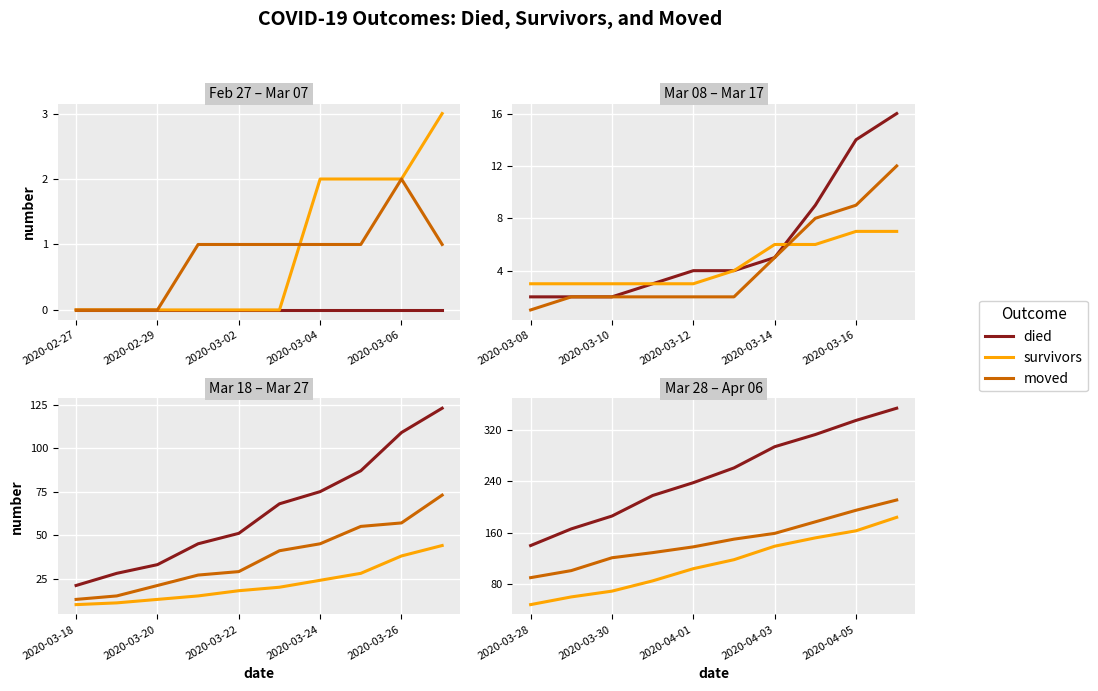

What is the spread (max minus min) of values at 5?

143